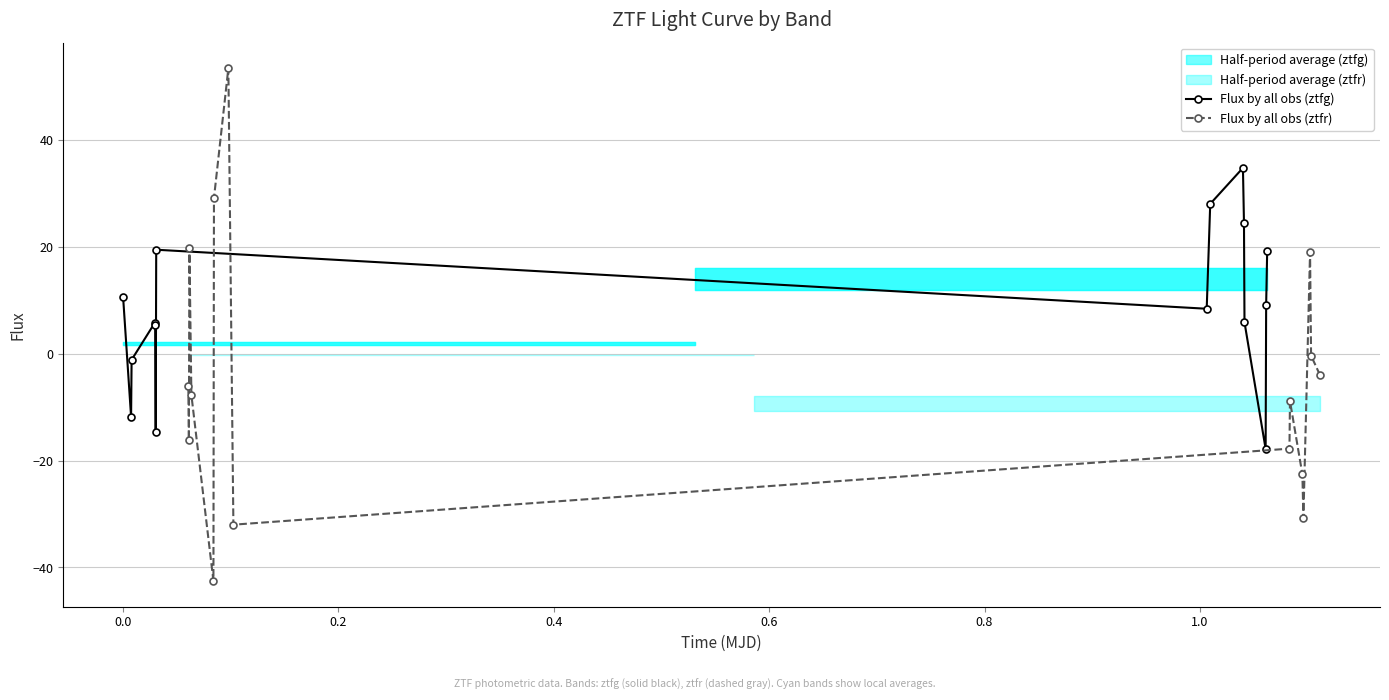

How many values in Flux by all obs (ztfr) are below zero?

11